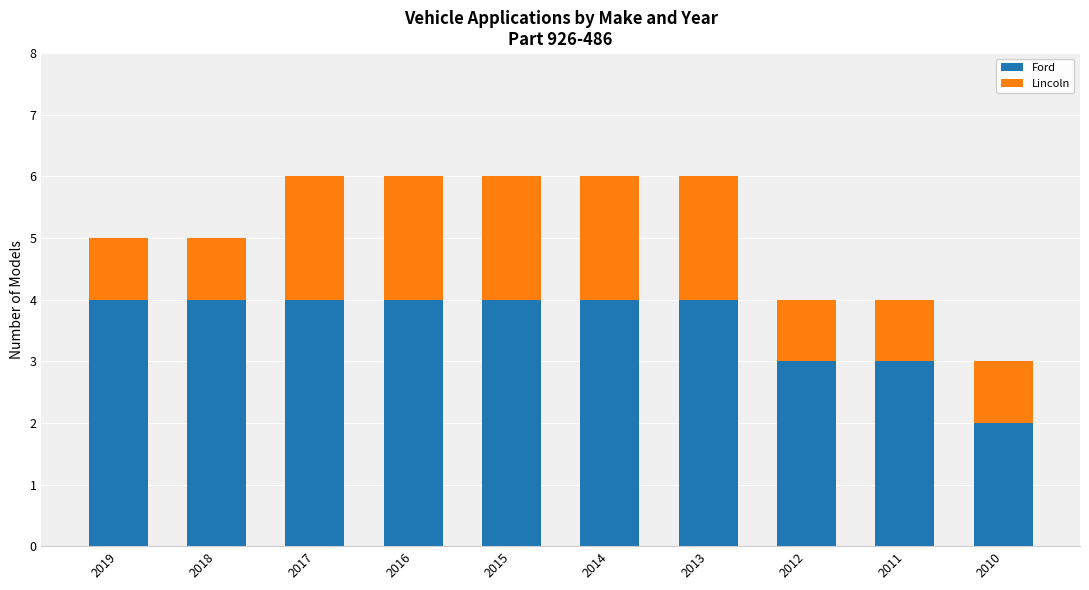

What is the highest value of the Ford series?

4